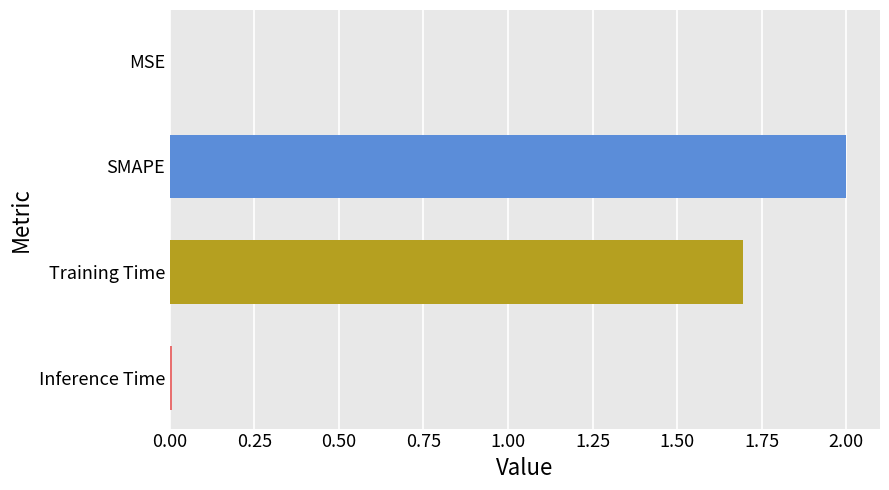

What is the sum of all values?

3.7